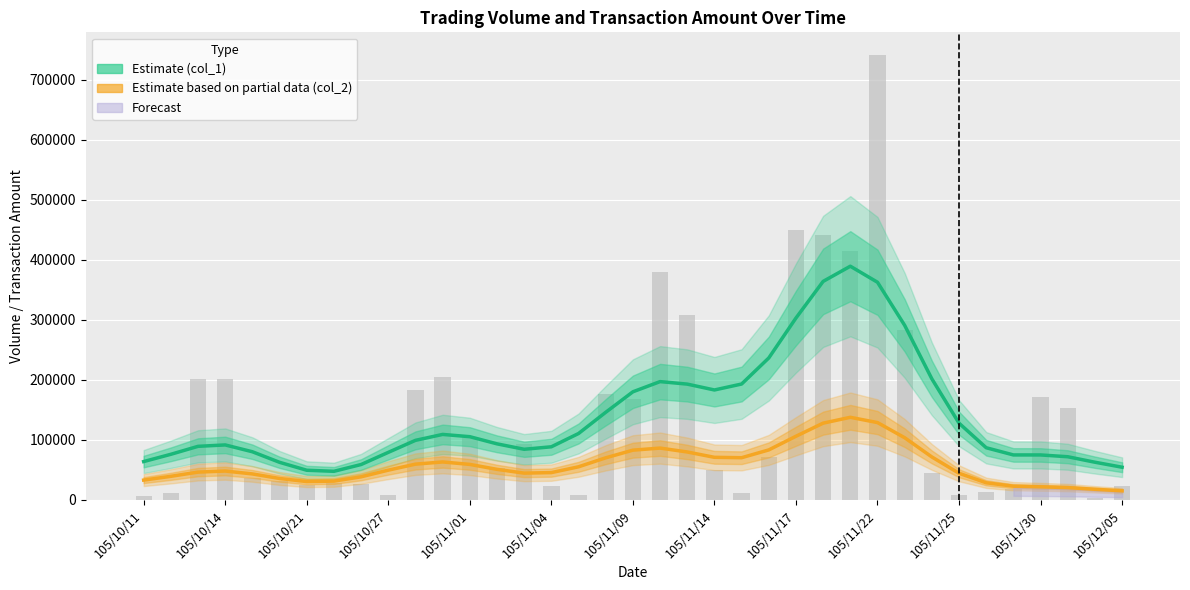

Is it true that col_2 (Partial Estimate) equals 27015.5 at 34?

False